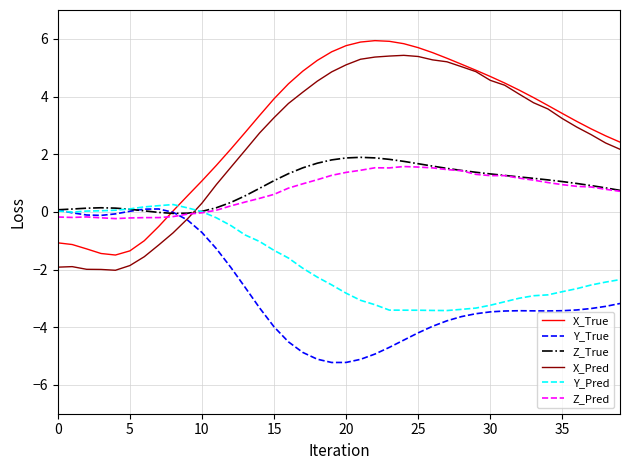

What is the maximum value for X_Pred?

5.4